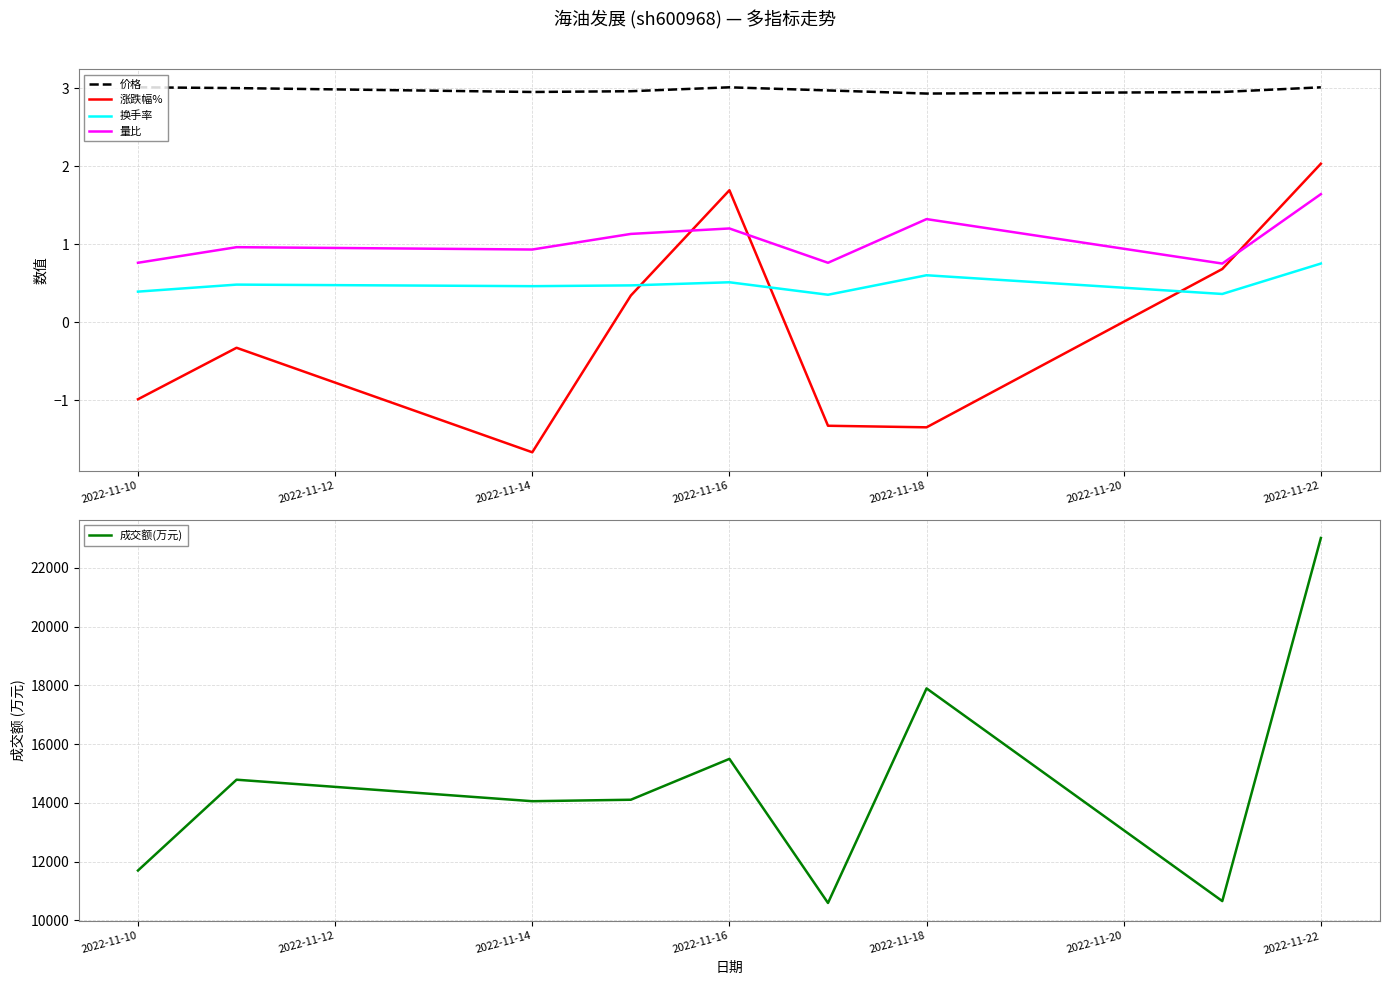

What is the total value across all series at 2022-11-14?

14058.7